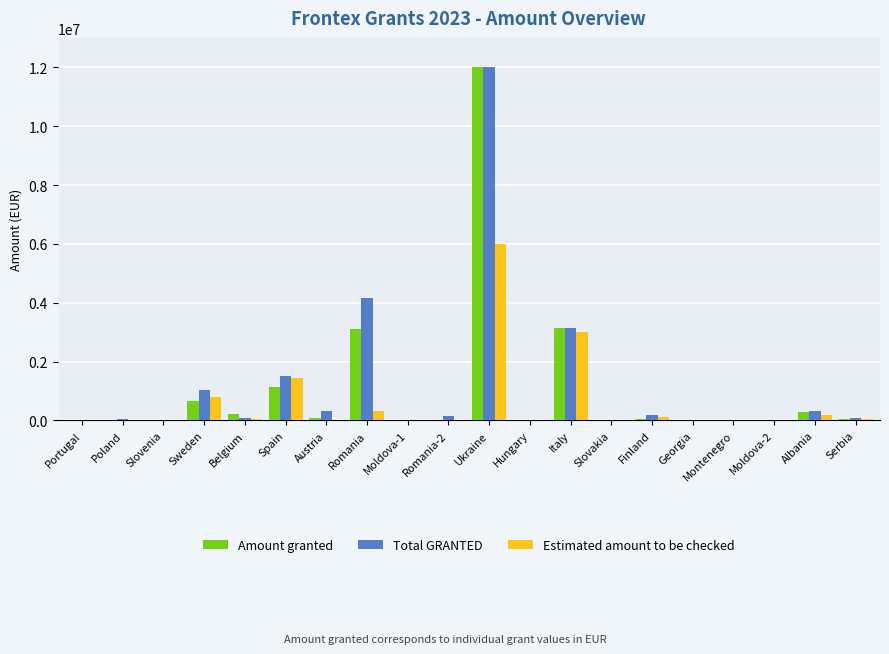

What is the sum of all Total GRANTED values?

23042112.0